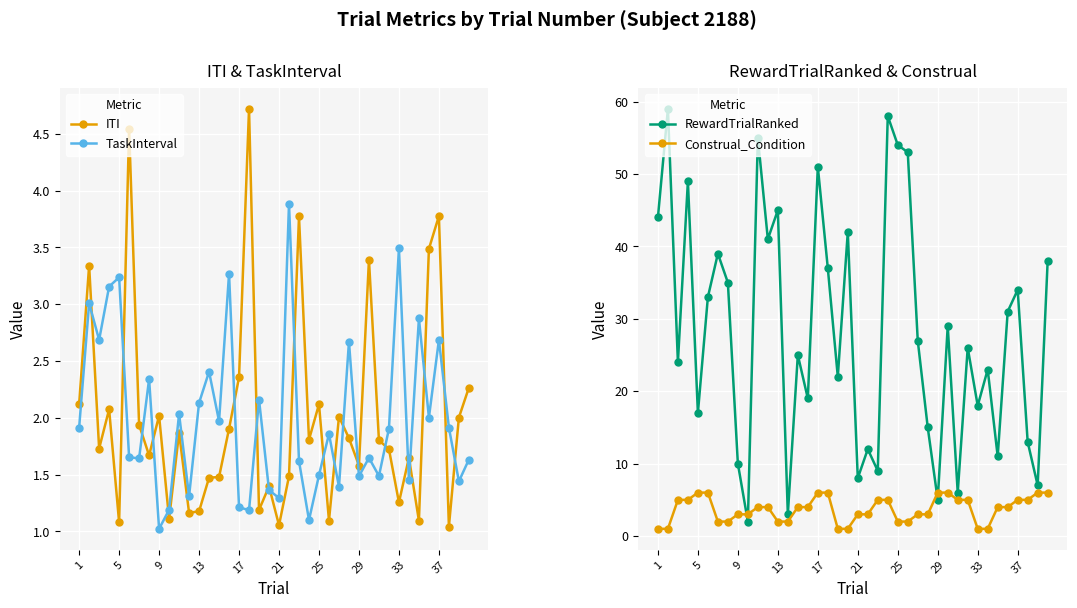

What are all the series names shown in the legend?

ITI, TaskInterval, RewardTrialRanked, Construal_Condition